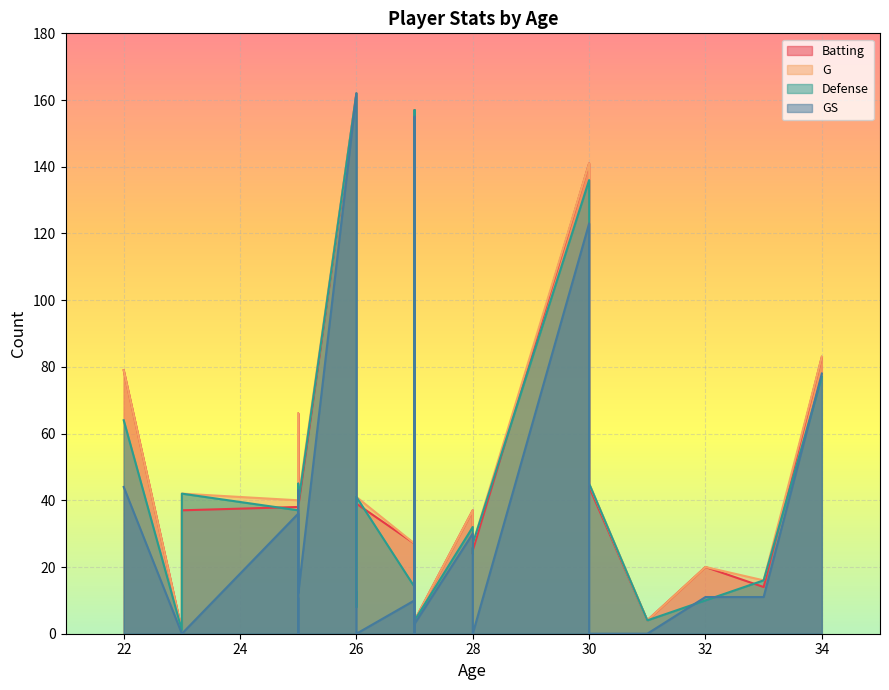

Reading left to right, extract all data points from this chart.

Batting: 79	1	10	34	37	38	11	66	38	162	13	39	27	91	157	16	117	6	23	4	37	24	25	25	141	44	4	20	14	83
G: 79	1	11	37	42	40	11	66	40	162	13	41	27	91	157	16	117	6	23	4	37	26	26	27	141	45	4	20	16	83
Defense: 64	1	11	37	42	37	11	45	39	162	8	41	14	83	157	16	101	6	23	4	32	26	24	27	136	45	4	10	16	77
GS: 44	0	0	0	0	36	0	43	12	162	5	0	10	81	155	0	78	6	23	3	30	26	9	0	123	0	0	11	11	78